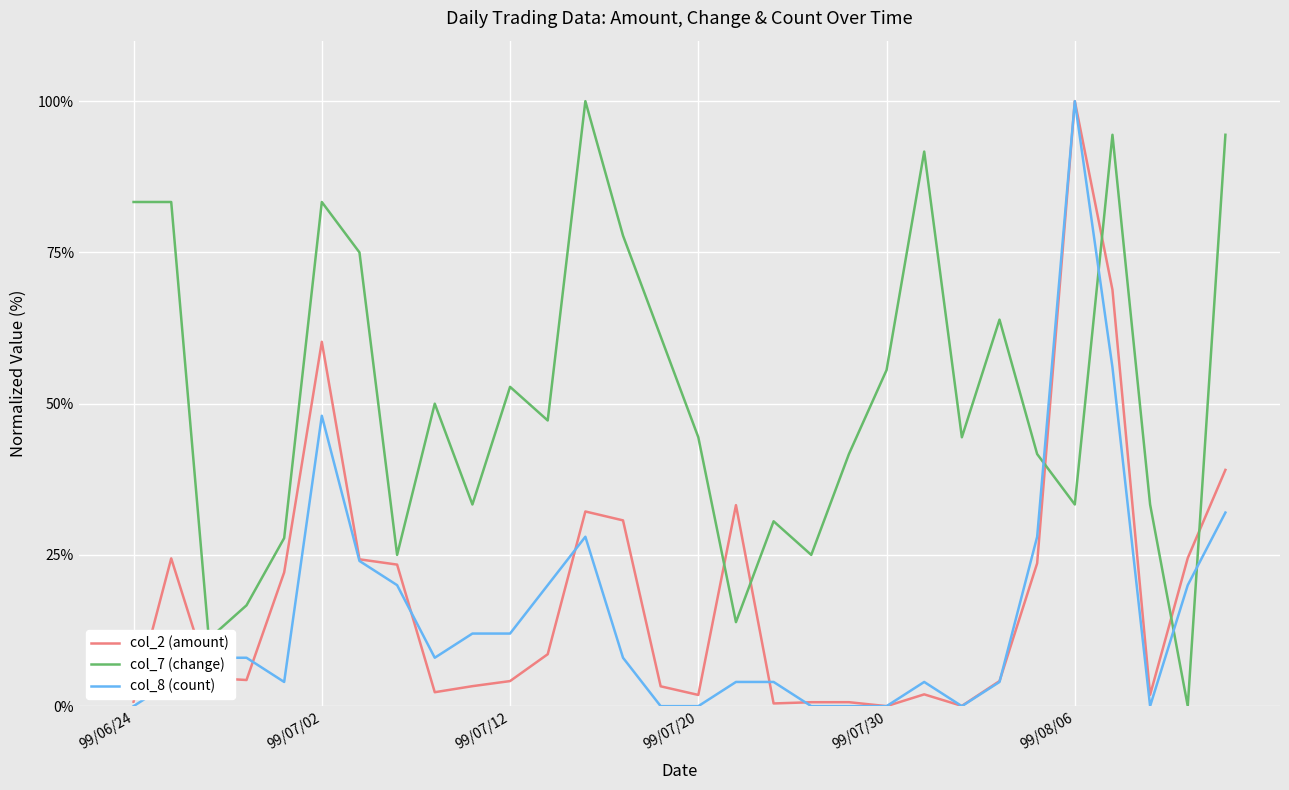

Which series ends up on top after the final intersection of col_2 (amount) and col_7 (change)?

col_7 (change)